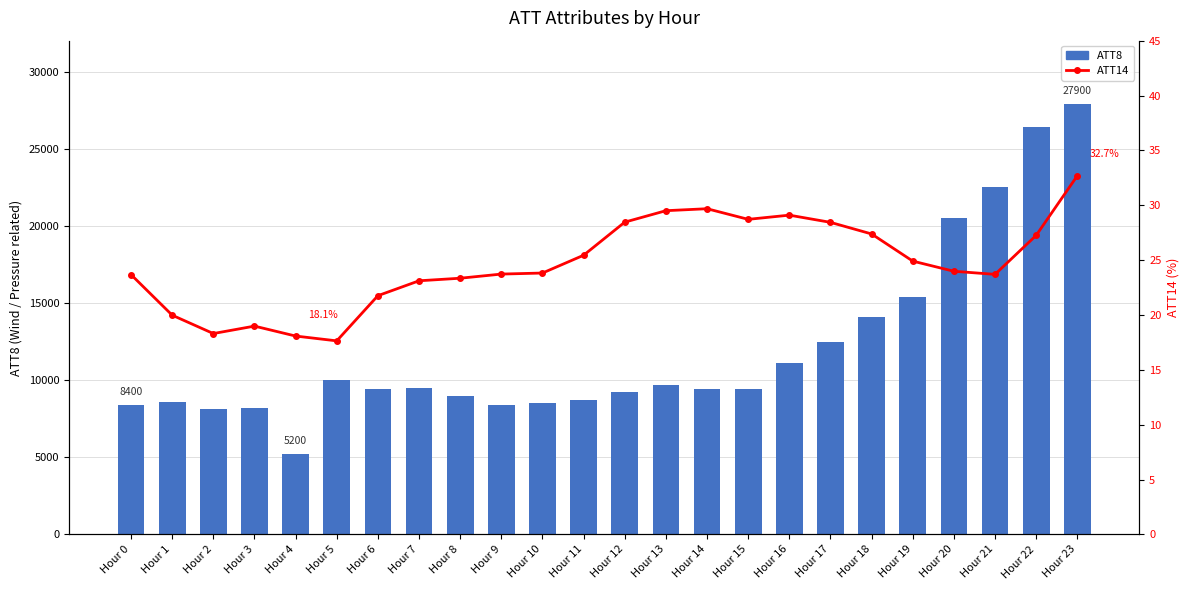

At which category does the chart reach its minimum across all series?

Hour 5